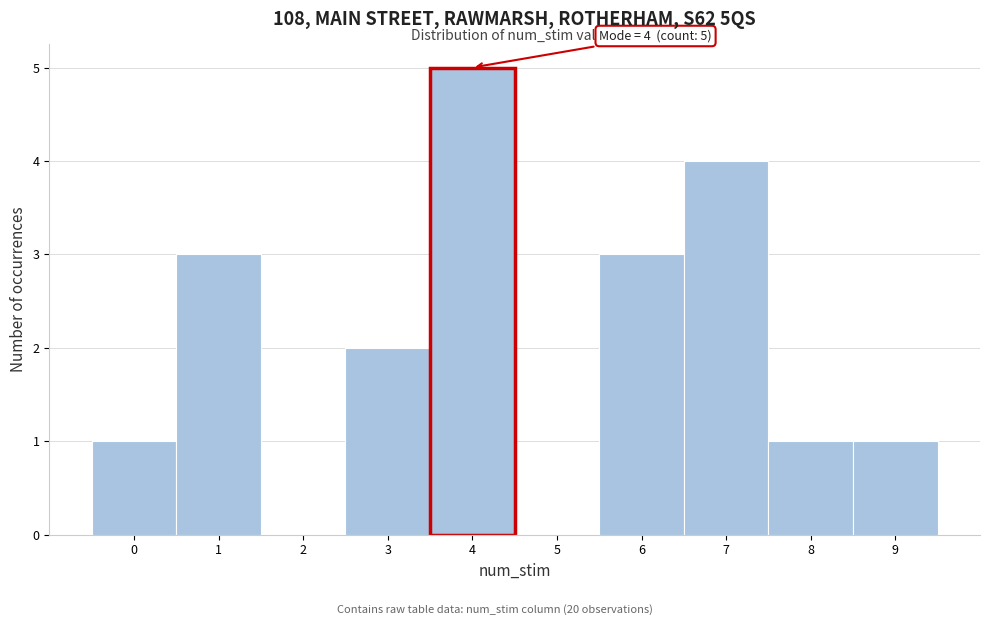

Over which range of the x-axis is the bar tallest?

3.5 to 4.5